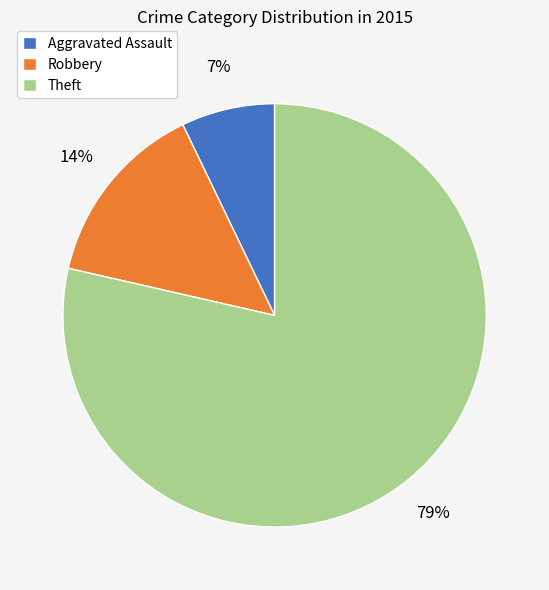

Does any single category account for the majority?

Yes